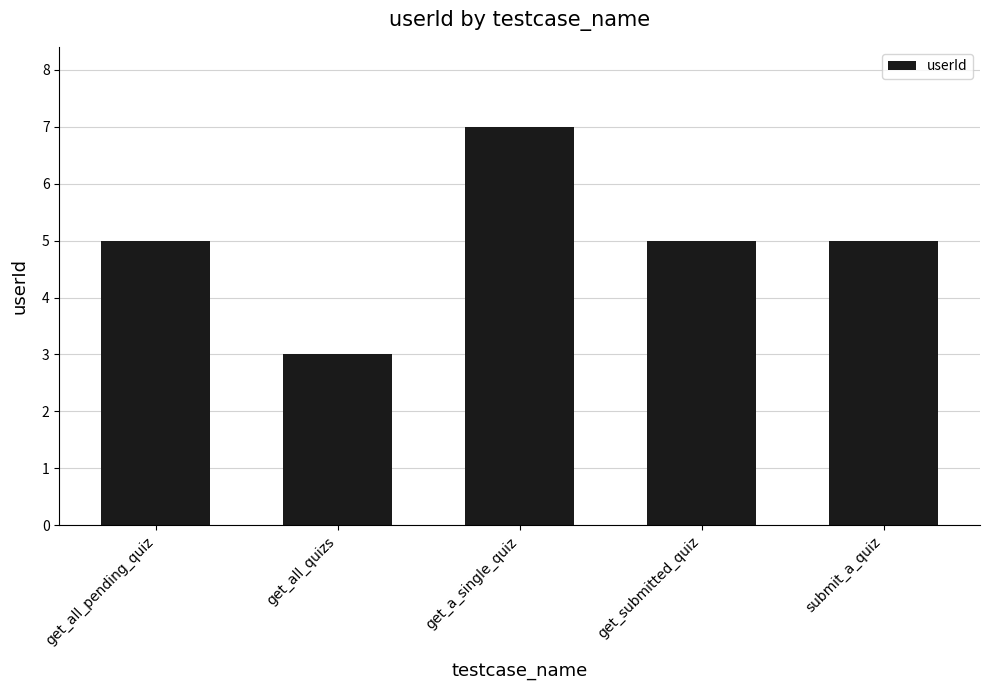

Read the value at get_submitted_quiz.

5